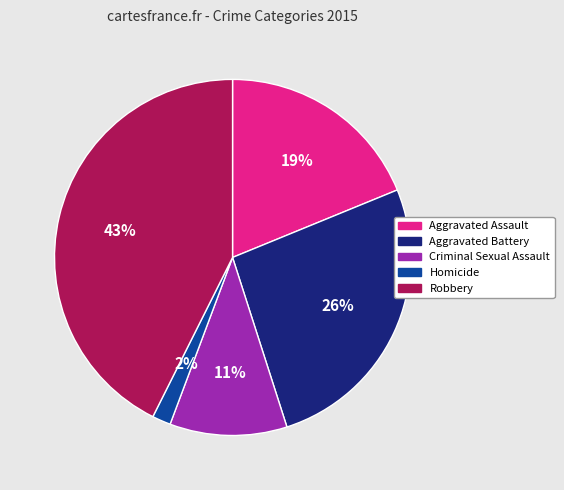

Rank the categories by value from lowest to highest.

Homicide, Criminal Sexual Assault, Aggravated Assault, Aggravated Battery, Robbery